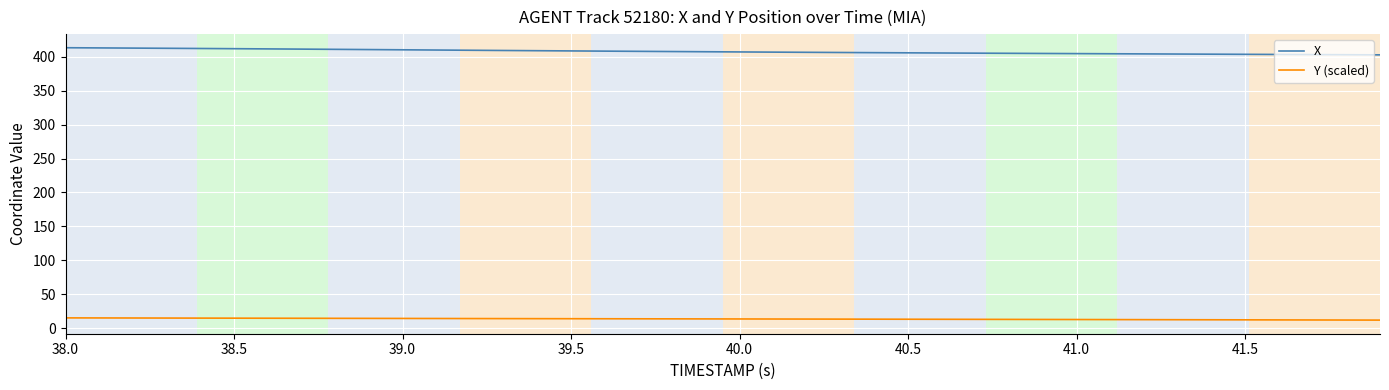

True or false: X and Y (scaled) cross at least once.

False